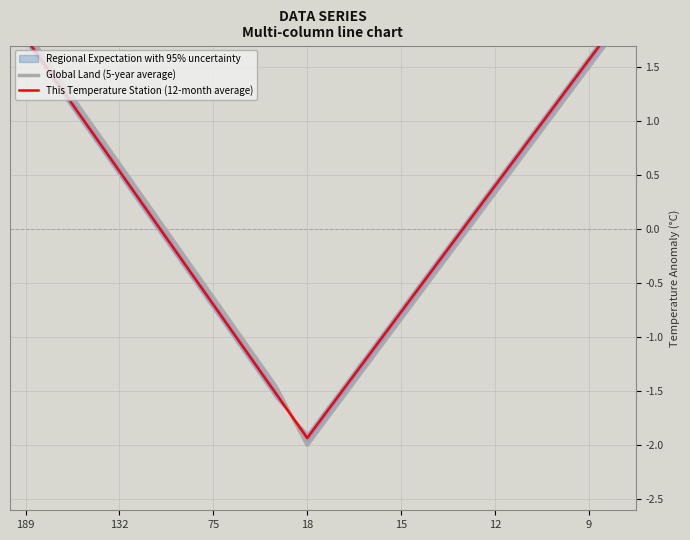

Is this an area chart (filled region under the line)?

No